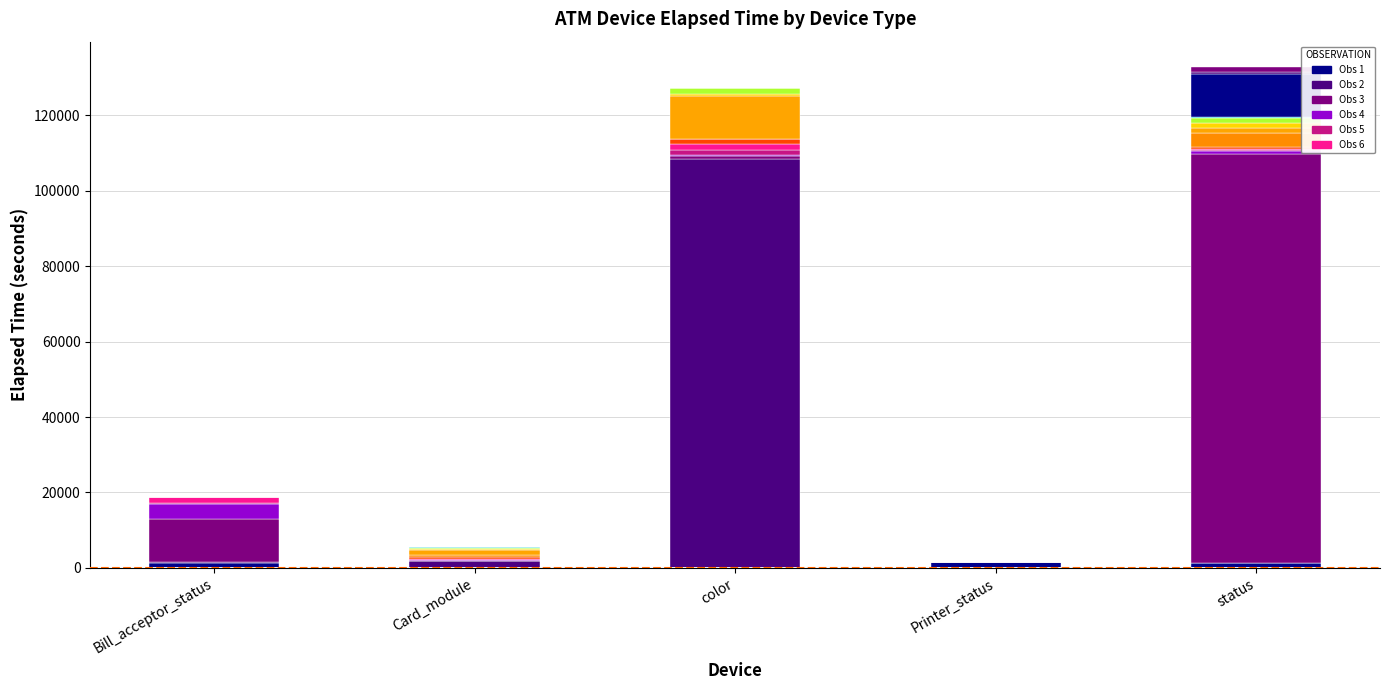

Count the number of categories in the chart.

5